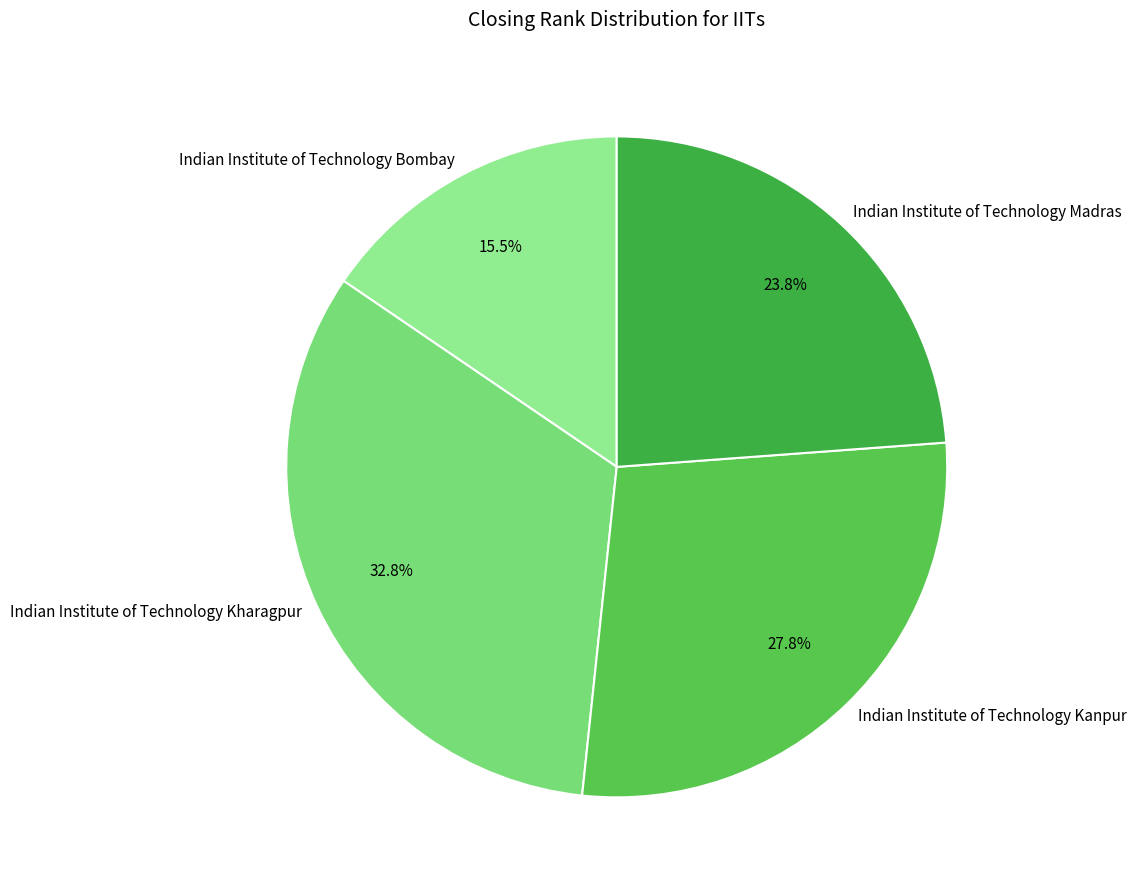

Which has a higher value, Indian Institute of Technology Bombay or Indian Institute of Technology Madras?

Indian Institute of Technology Madras